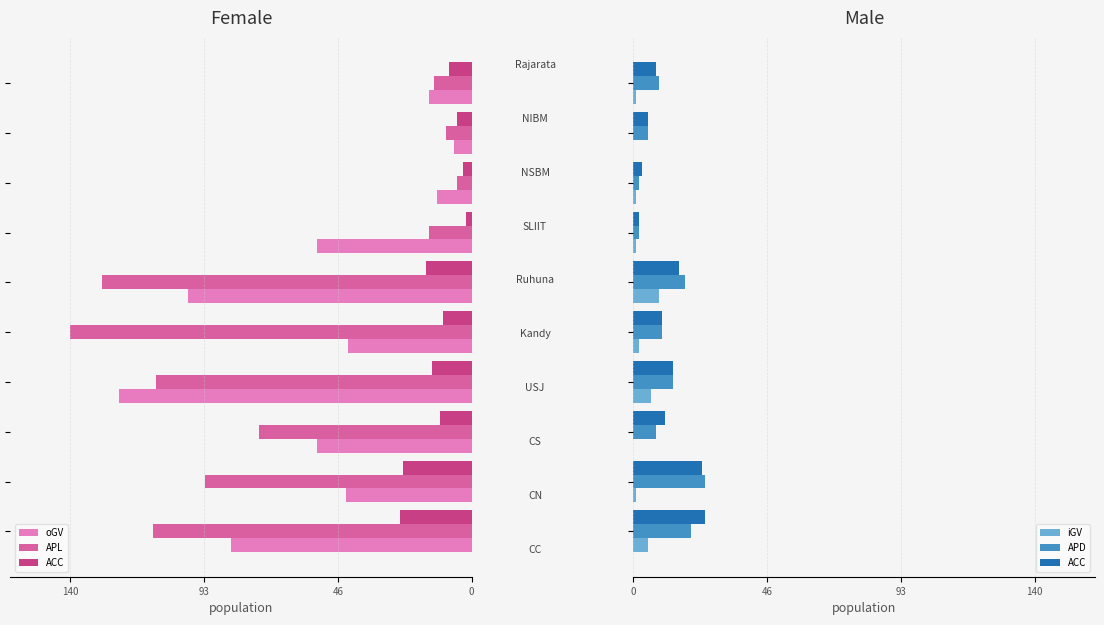

Are the bars horizontal?

Yes